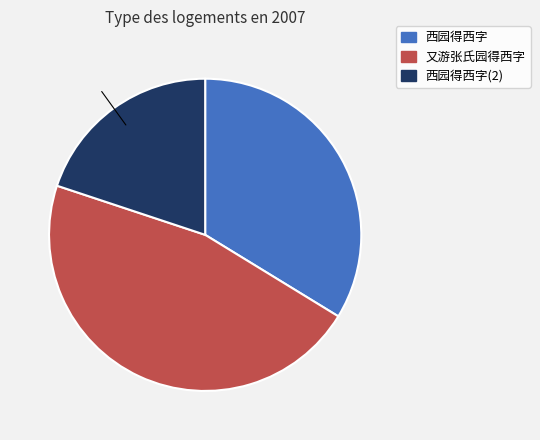

Does any single category account for the majority?

No